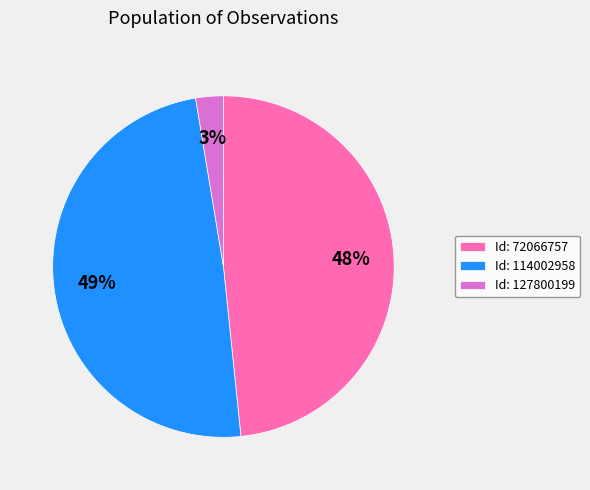

To the nearest percent, what is the average slice percentage?

33%